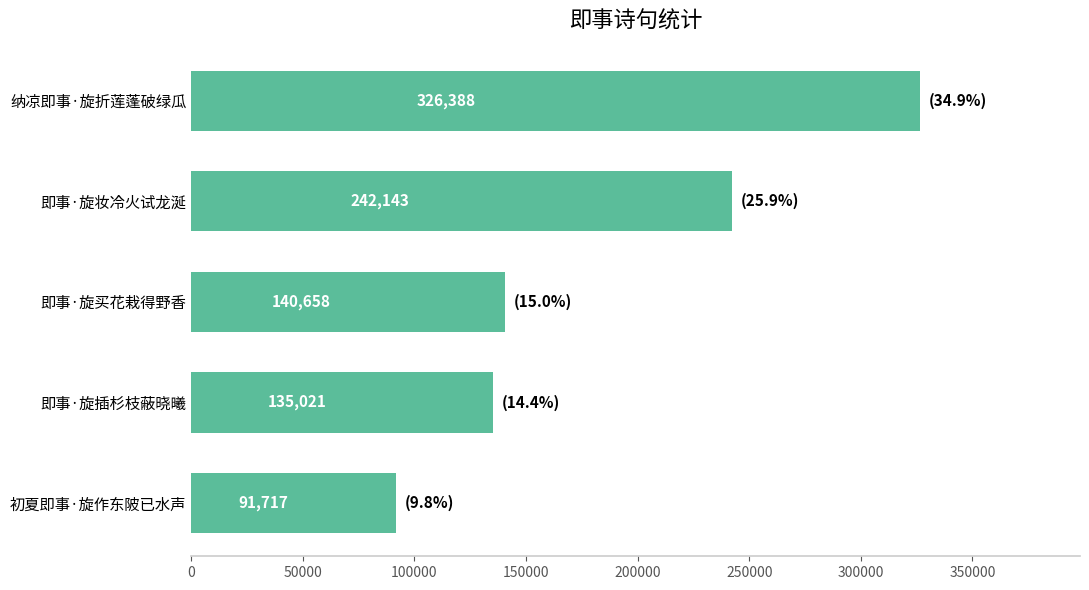

Are the bars horizontal?

Yes